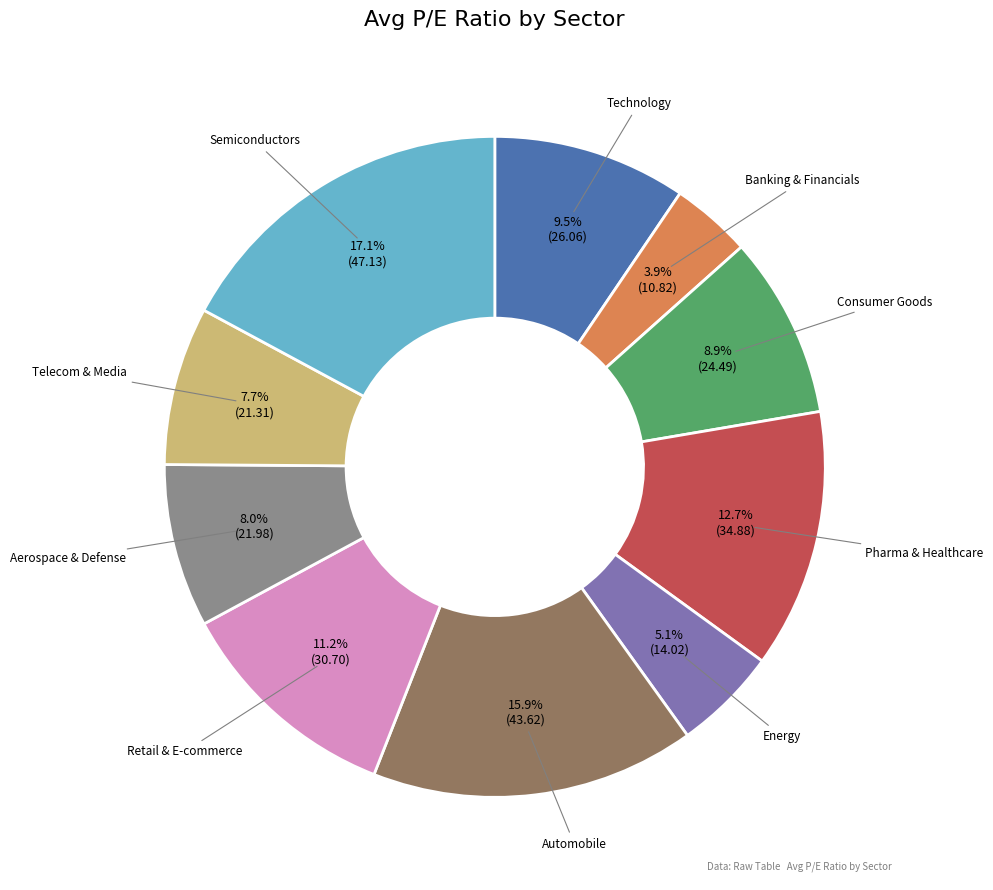

Is Technology the majority of the pie?

No